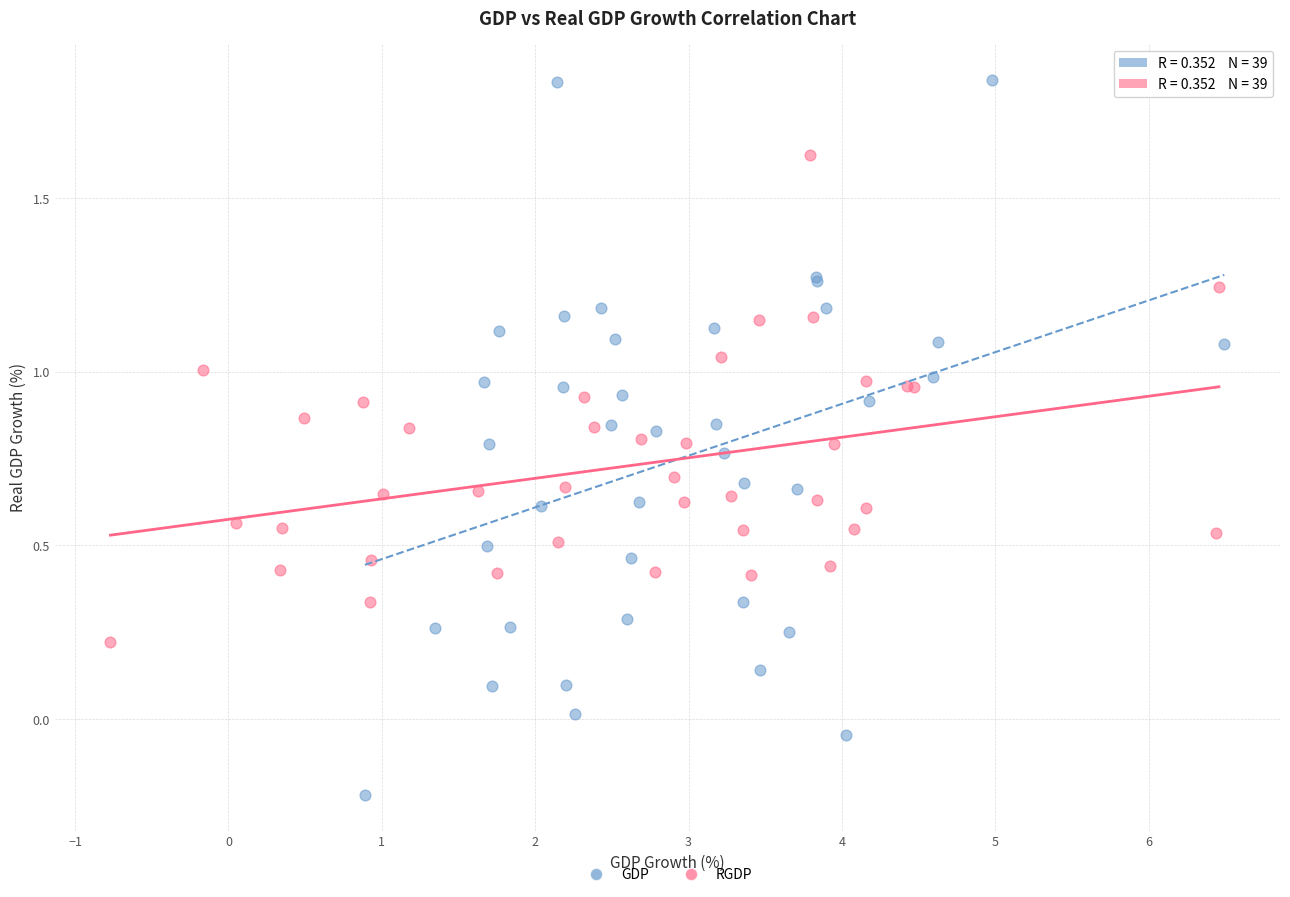

Which series reaches the maximum Y coordinate?

GDP